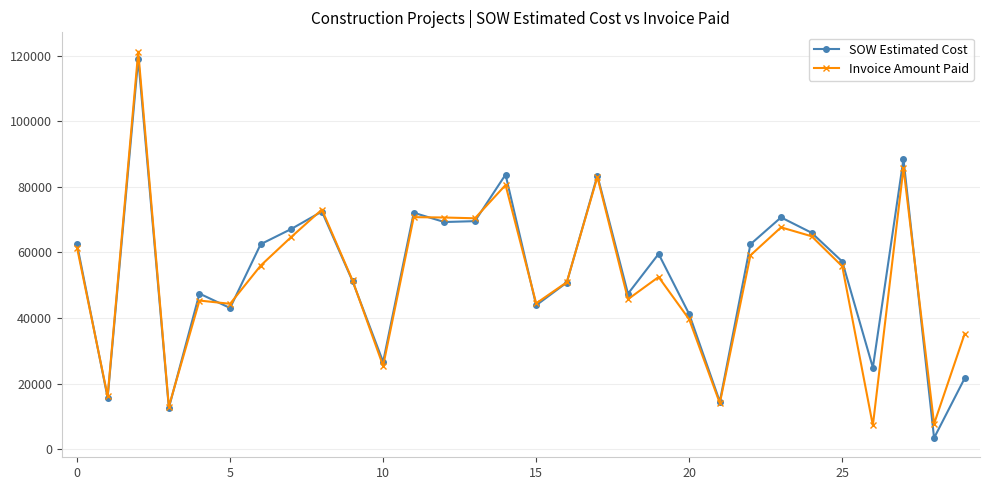

At how many categories does at least one series exceed 5273?

30